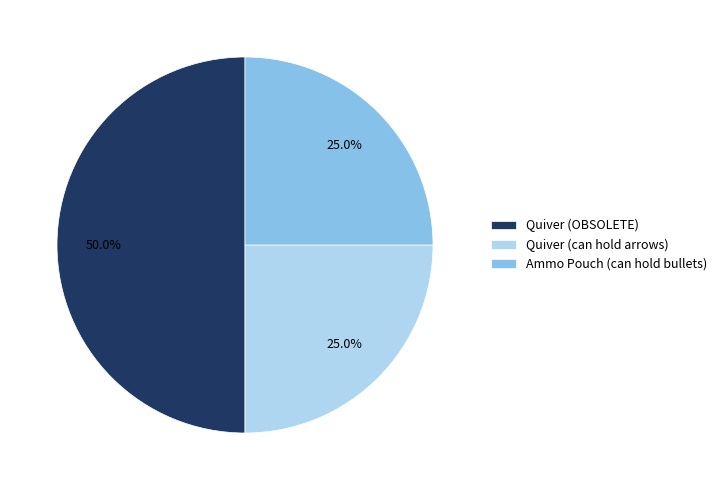

To the nearest percent, what portion does Quiver (can hold arrows) represent?

25%